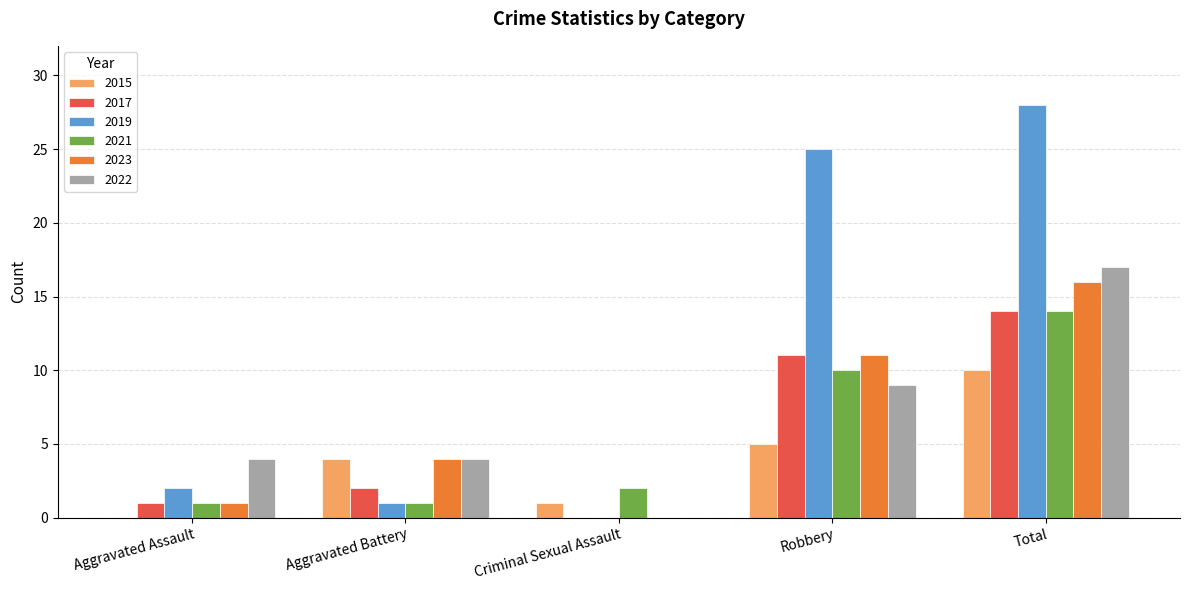

Is the value of 2019 at Robbery greater than the value of 2023 at Criminal Sexual Assault?

Yes